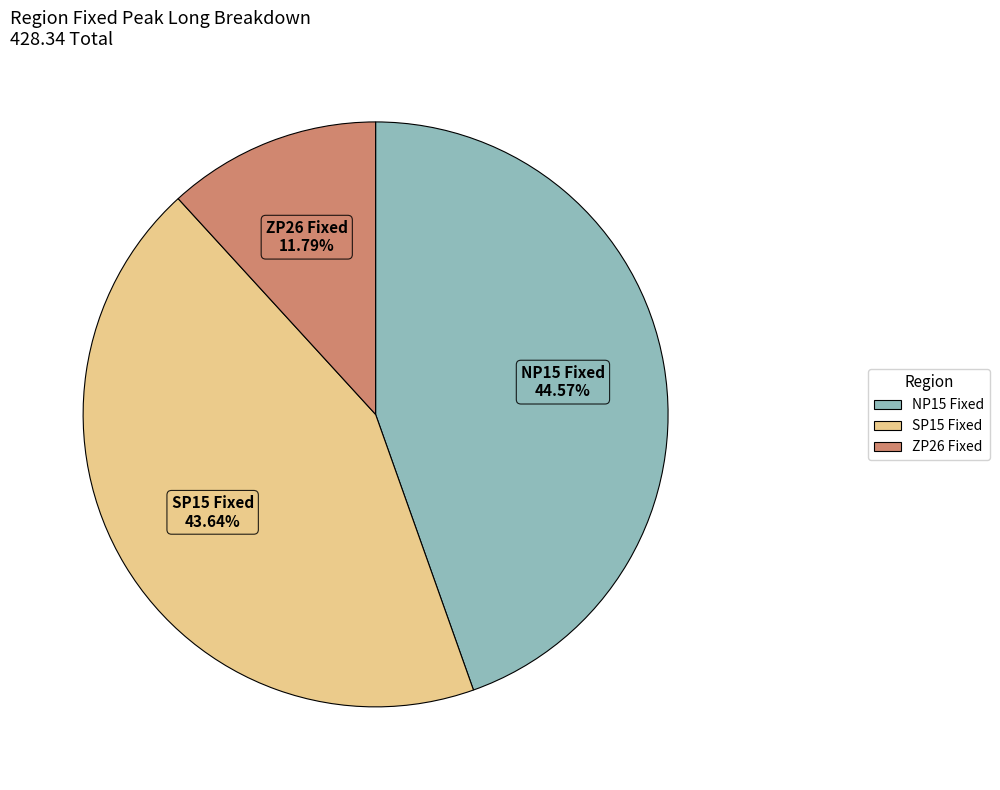

Is there a majority slice in this chart?

No